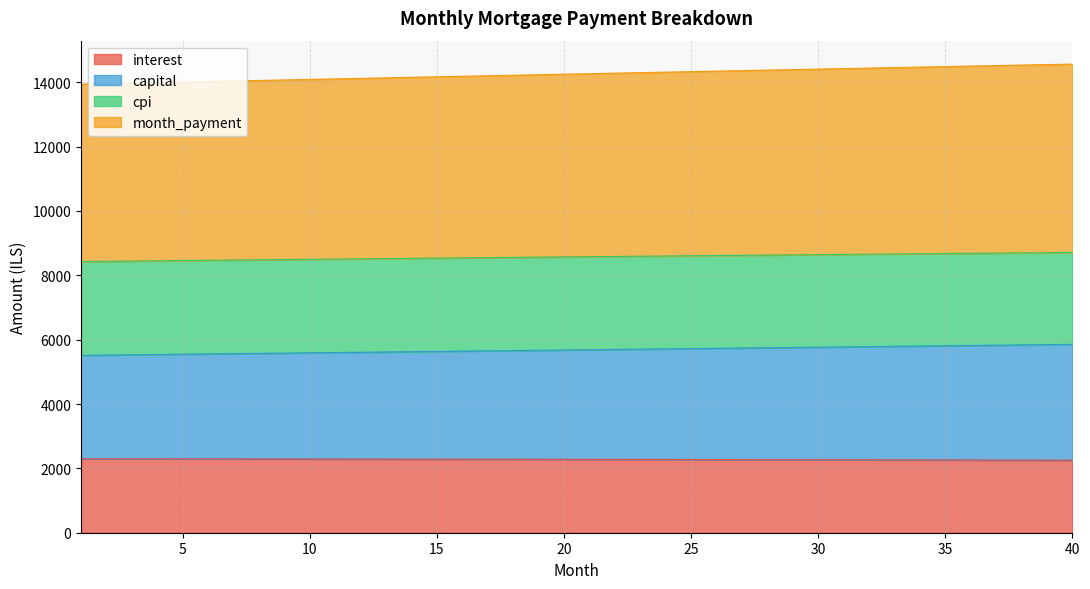

How many values in the capital series exceed 5687?

20